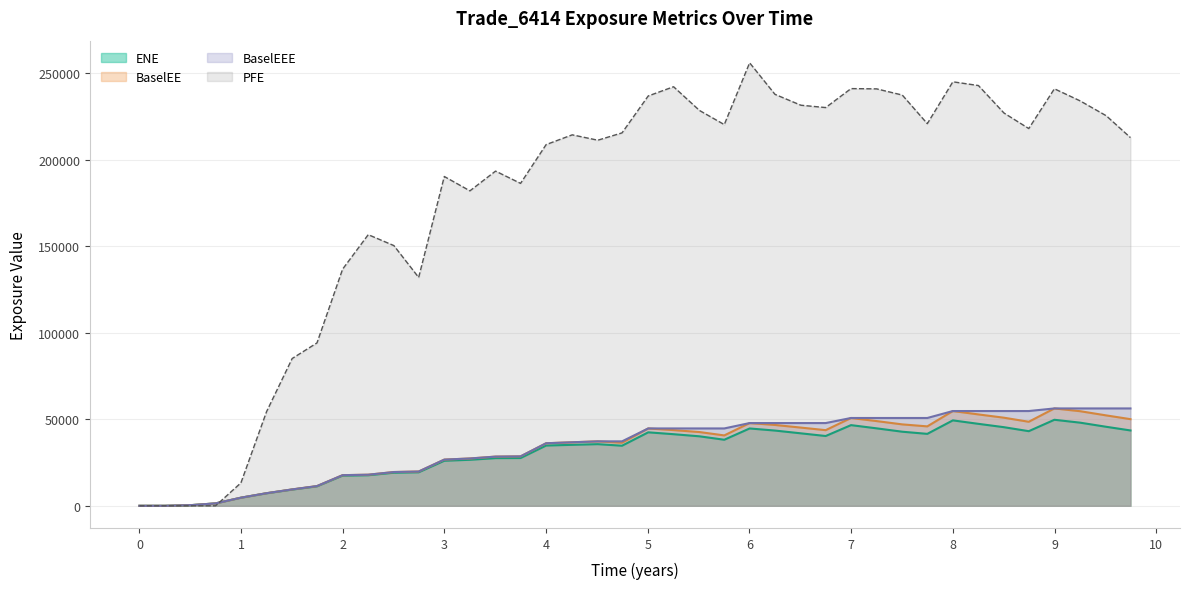

True or false: BaselEEE has more than 1 points higher than both neighbors.

False